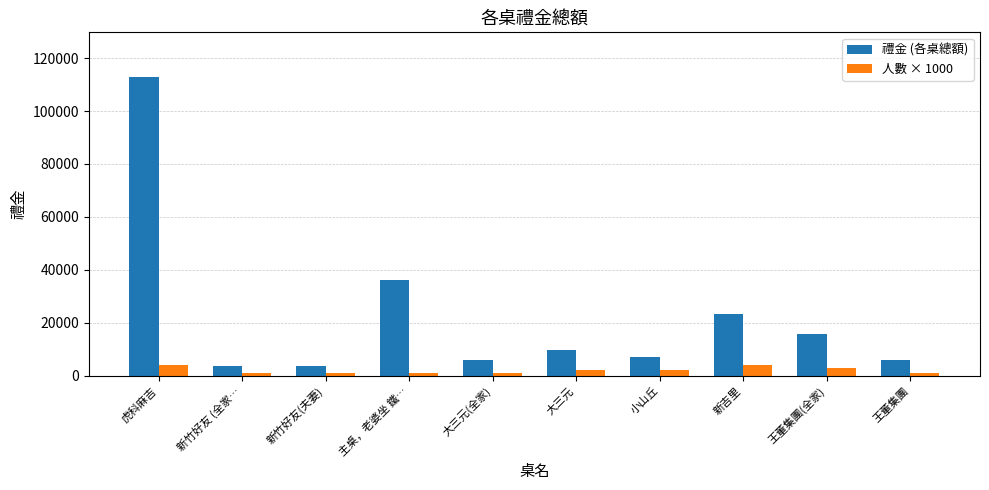

What is the sum of all 禮金 (各桌總額) values?

223800